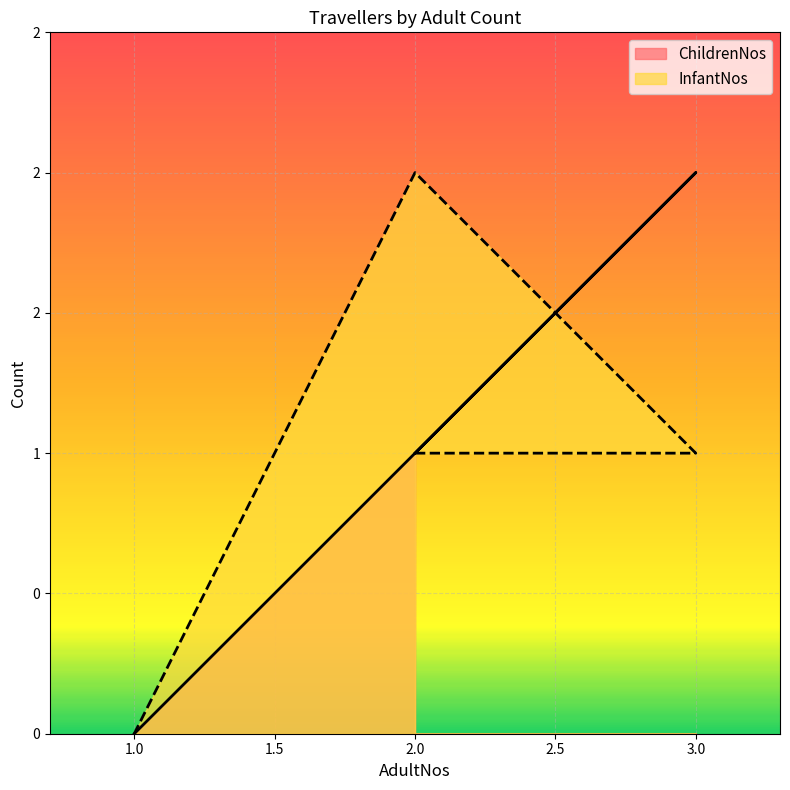

How many intersections are there between ChildrenNos and InfantNos?

1